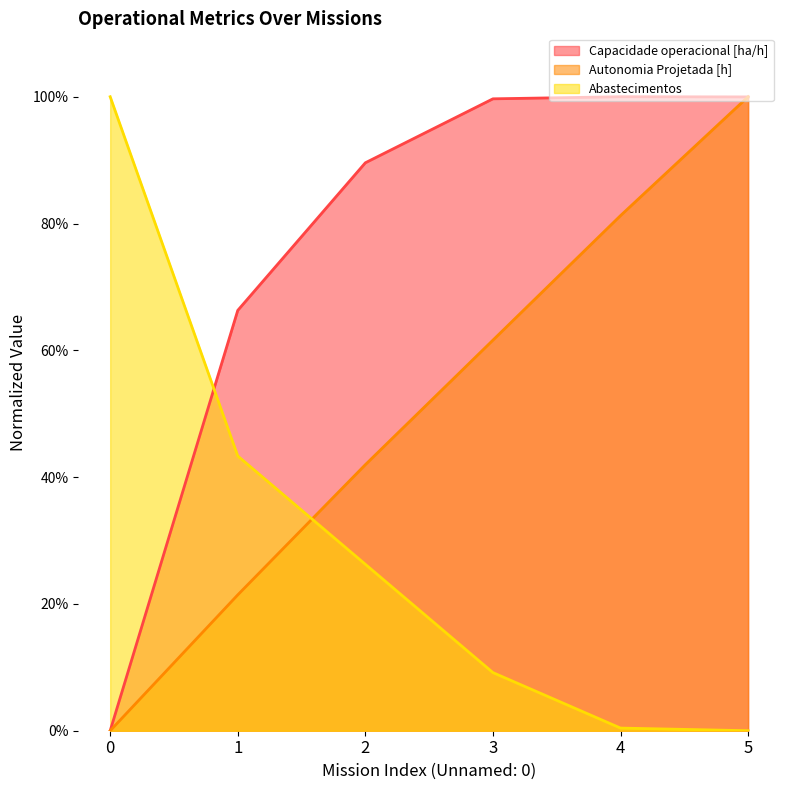

How many categories are shown in the chart?

6